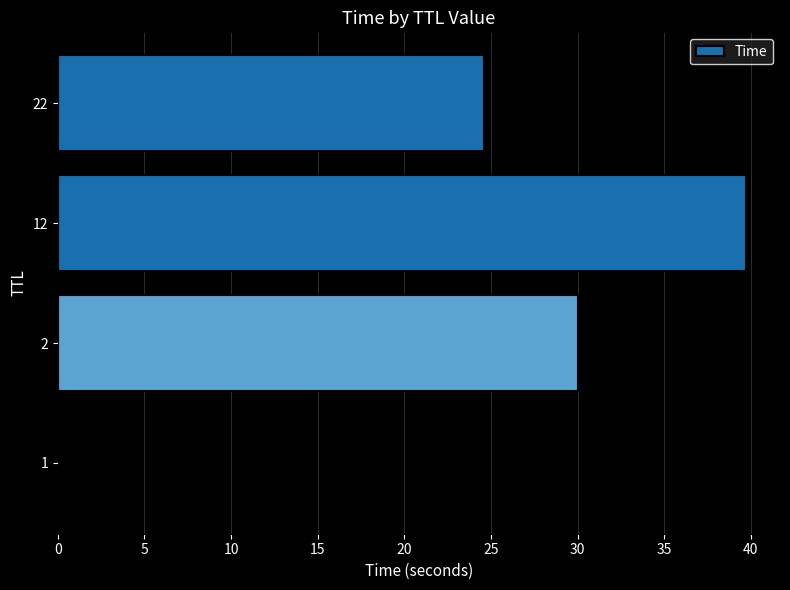

Which label corresponds to the largest value in the chart?

12